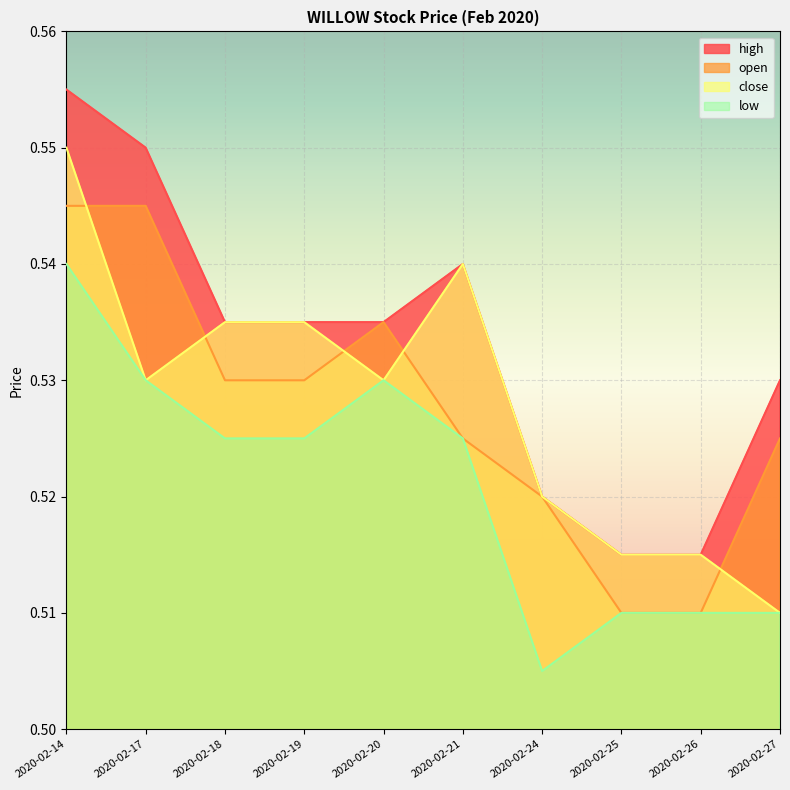

True or false: open and high cross at least once.

False